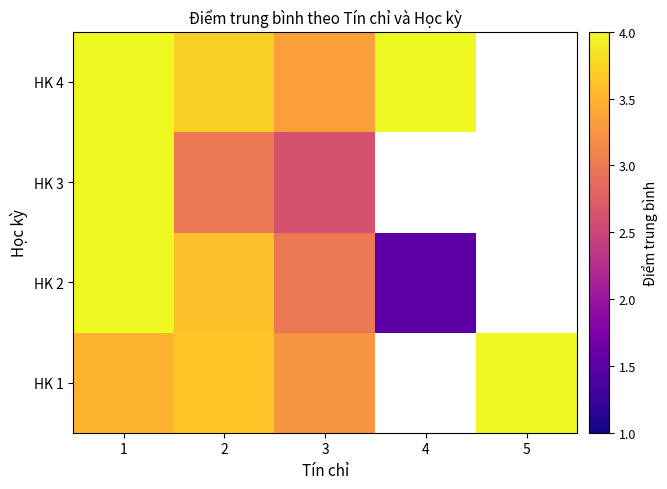

Which has a higher value, 1 or 3?

1